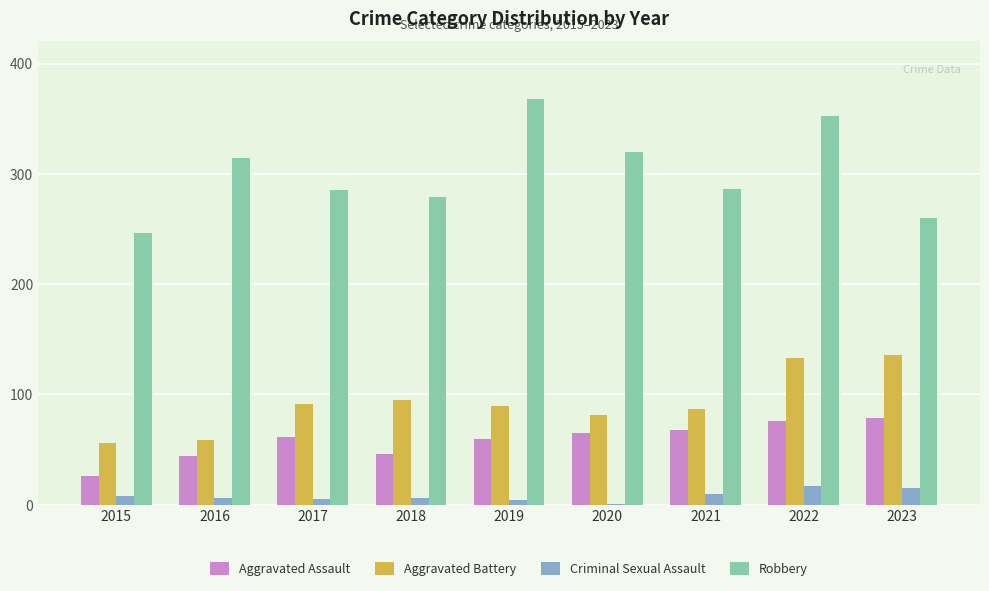

What is the total value across all series at 2016?

423